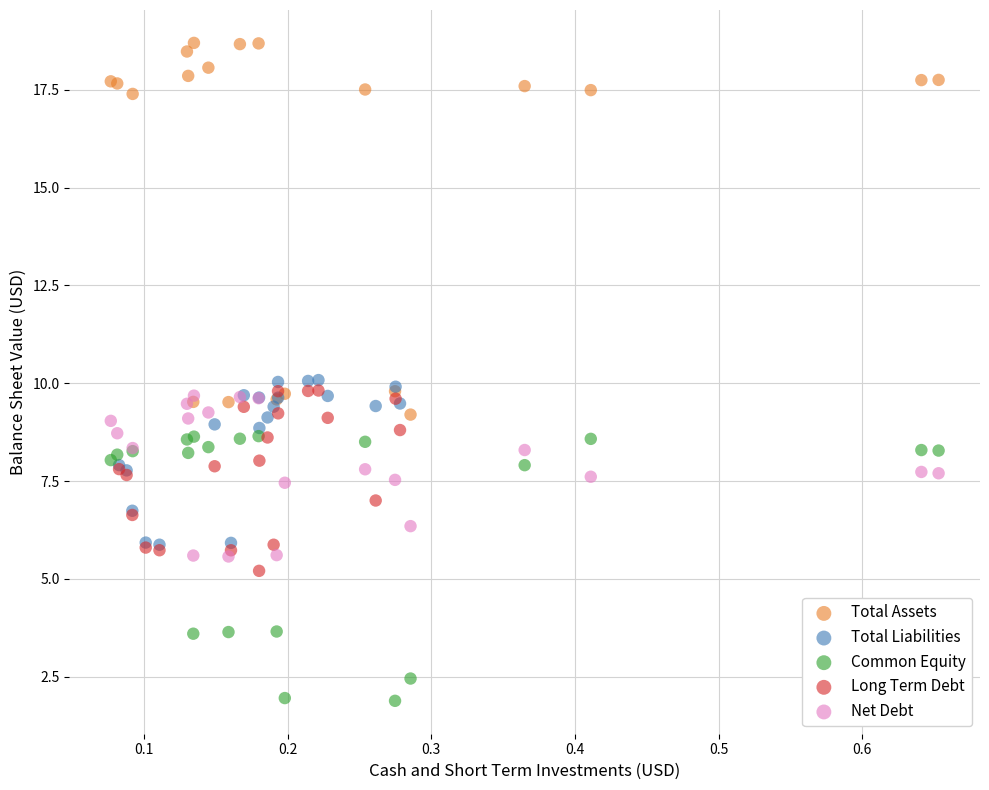

Which series reaches the minimum Y coordinate?

Common Equity